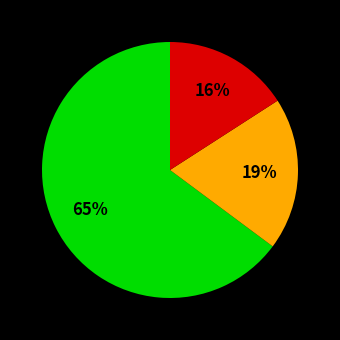

To the nearest percent, what is the difference between the largest and smallest slice percentages?

49%